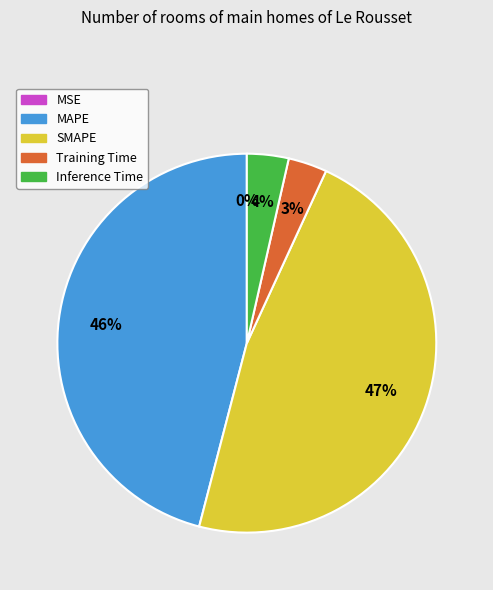

The MAPE slice represents 46% of the pie. True or false?

True